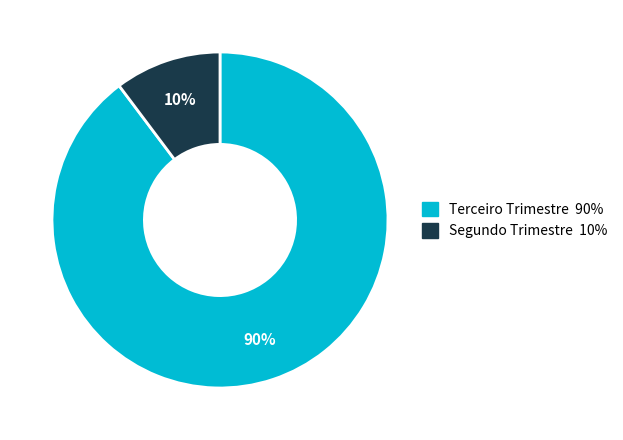

What is the majority slice?

Terceiro Trimestre